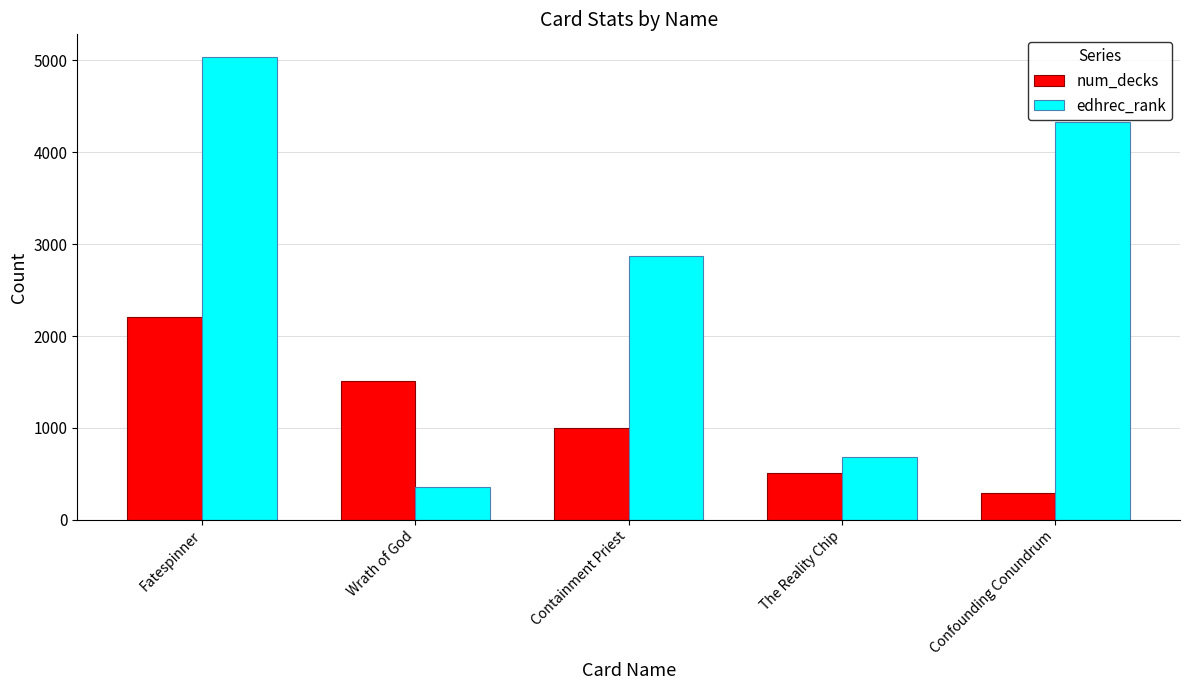

What is the value of the num_decks bar at the 4th from the left?

509